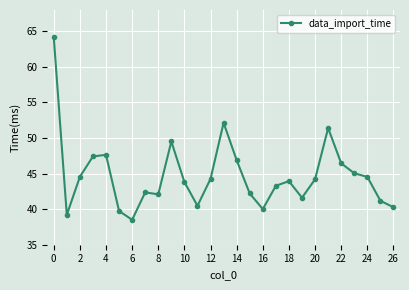

How many lines are shown in the chart?

1